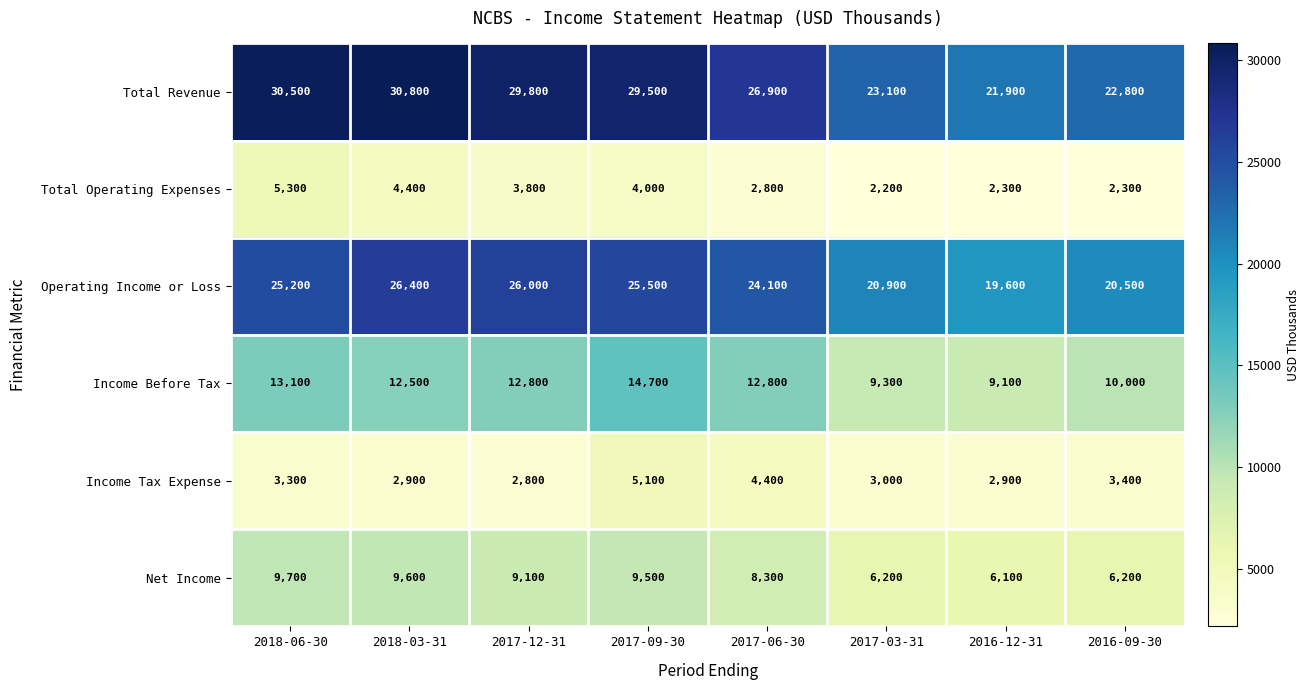

What is the difference between the highest and lowest values at 2017-06-30?

24100